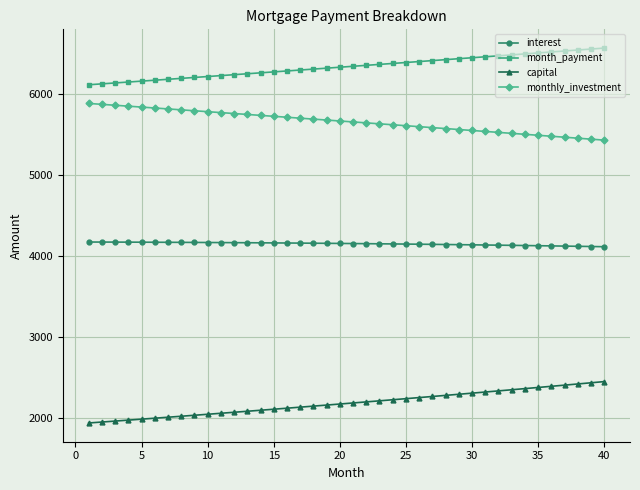

What is the lowest value of the monthly_investment series?

5431.9